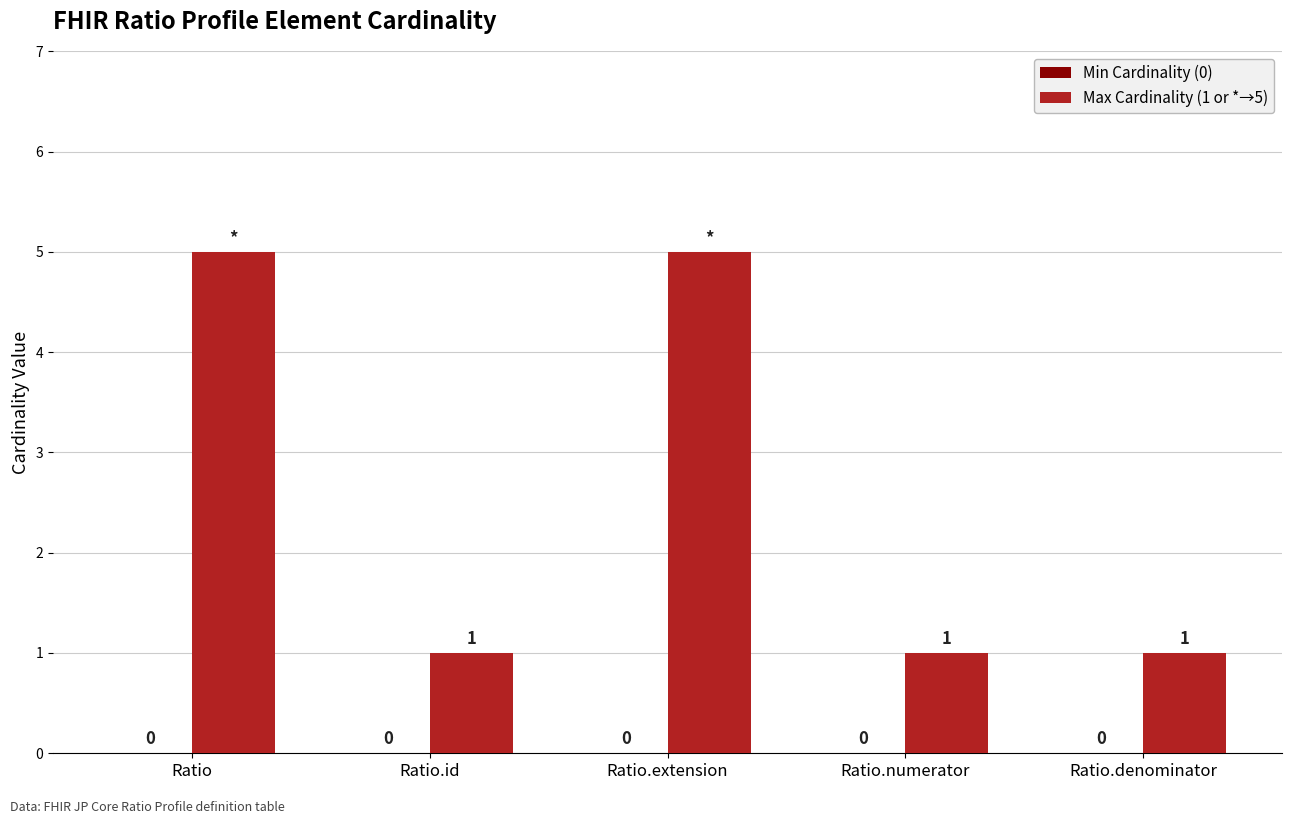

Does the chart contain any negative values?

No